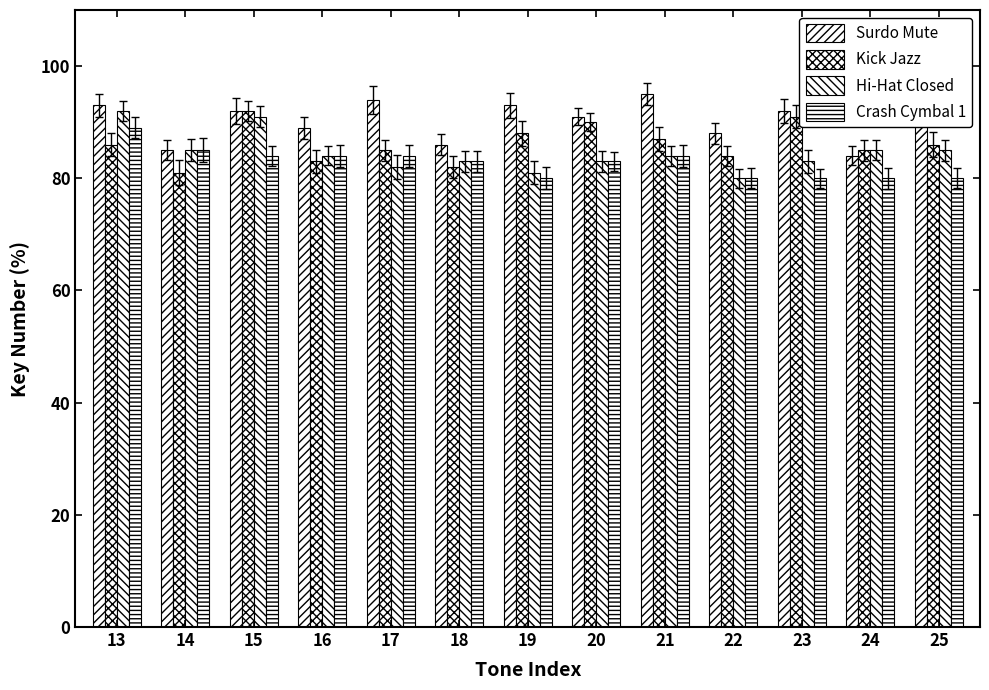

What is the minimum value for Surdo Mute?

84